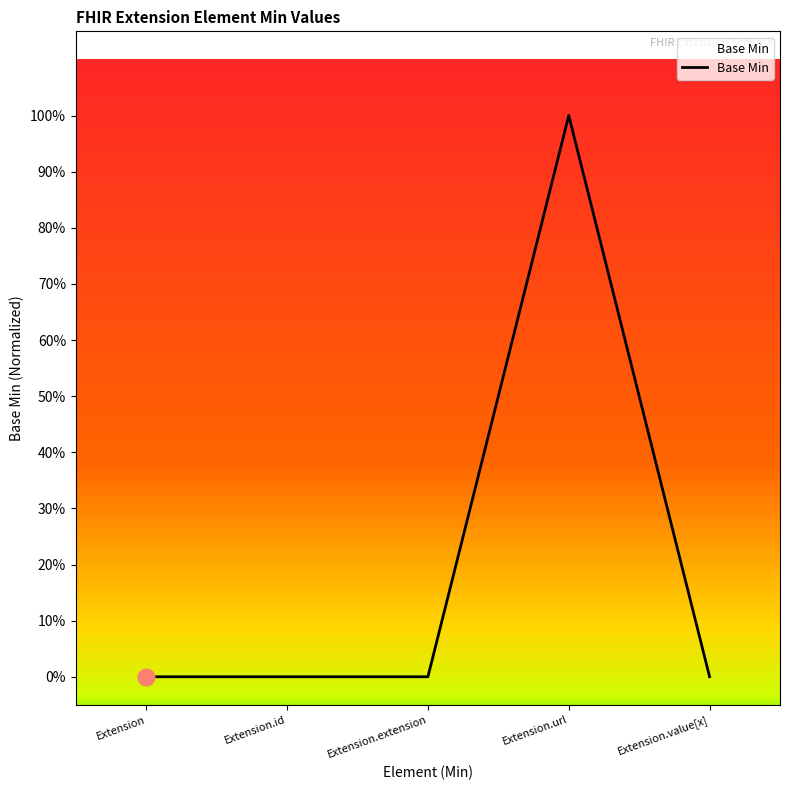

Count the values in the range 0 to 1.

5